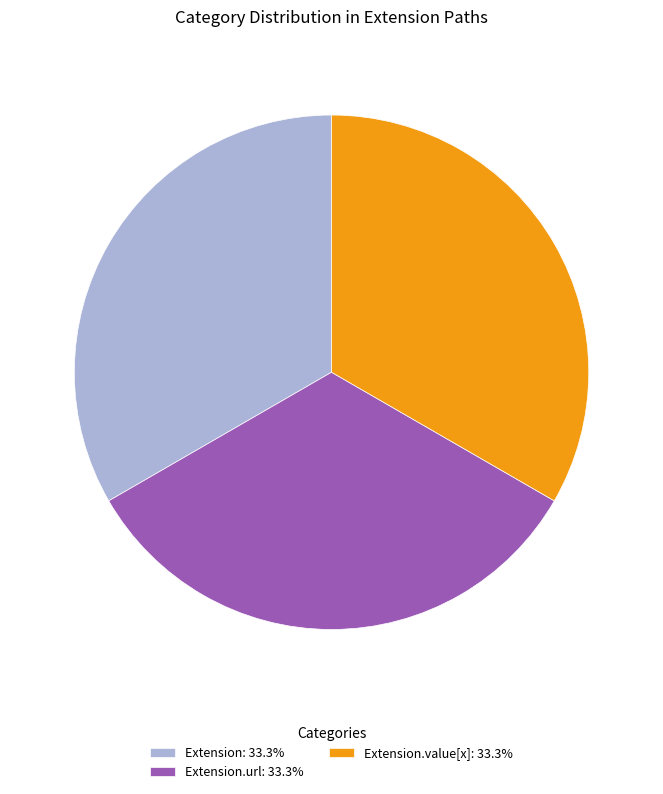

Does Extension: 33.3% account for over 50% of the chart?

No